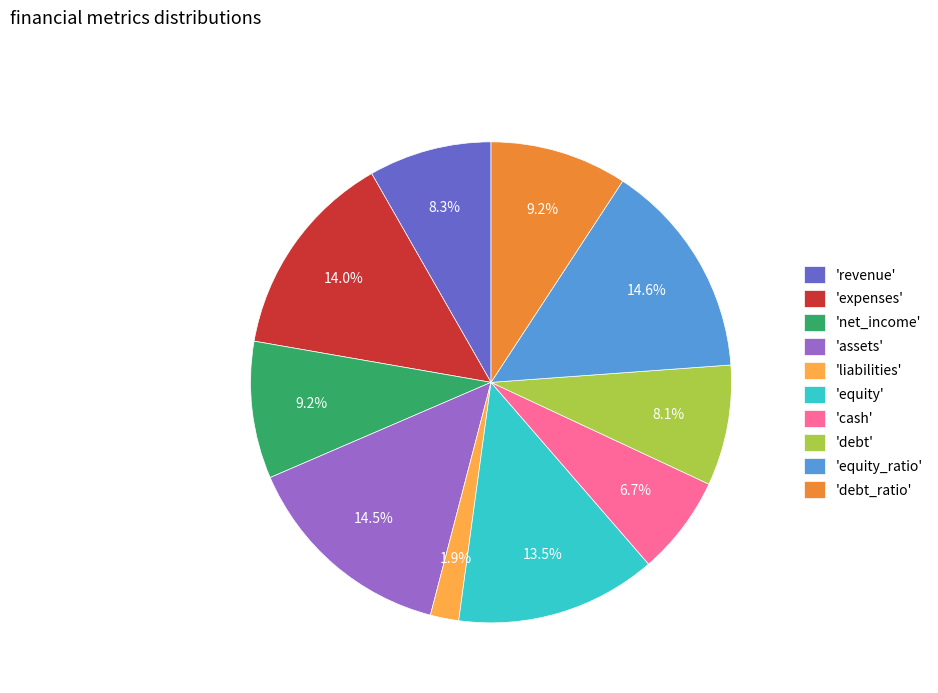

How many segments does this pie chart have?

10